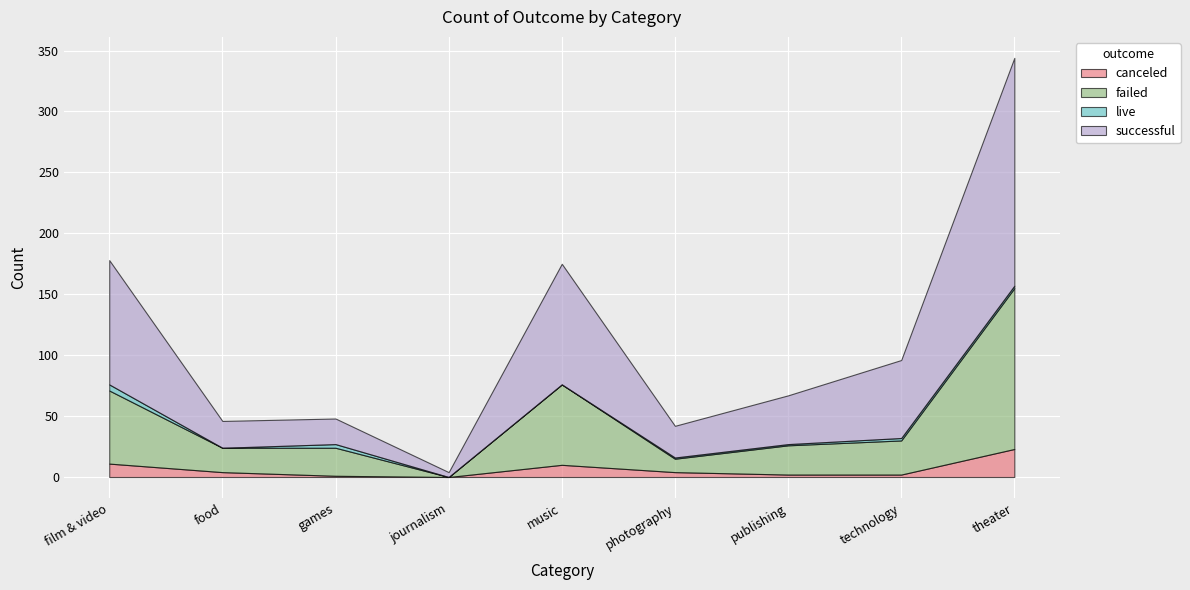

How many positive values does the live series have?

6